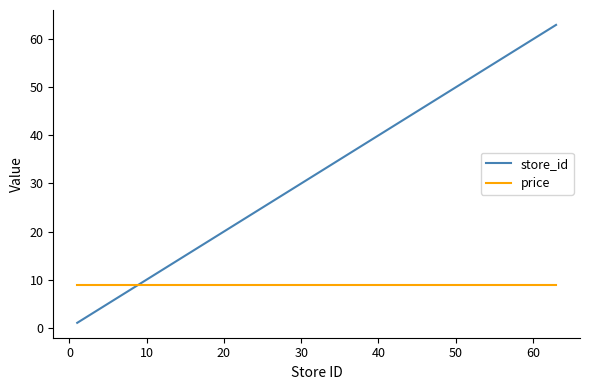

Count the number of data series in this chart.

2